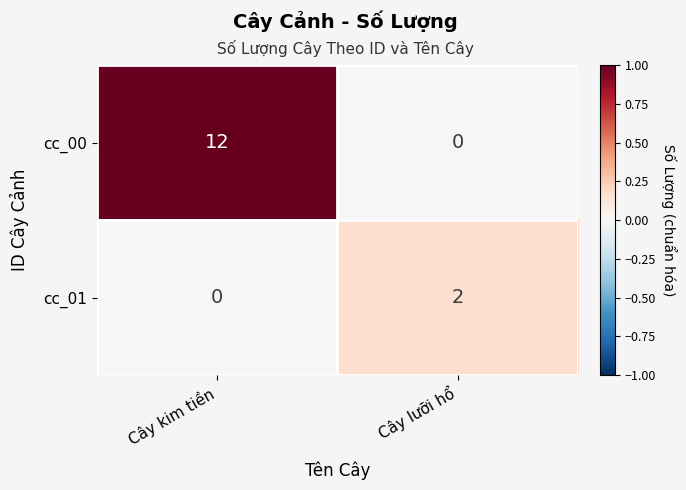

Reading right to left, what are all the values shown in this chart?

cc_00: 0	12
cc_01: 2	0